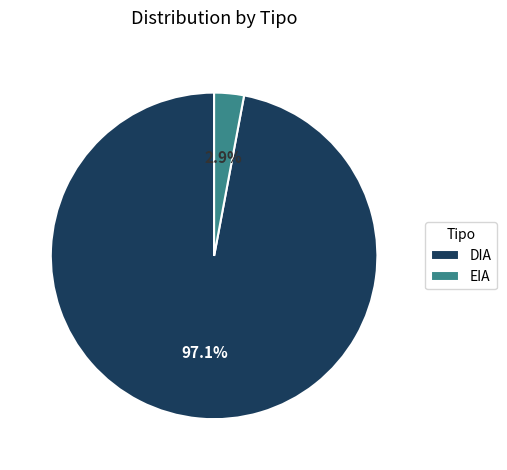

Which has a higher value, EIA or DIA?

DIA